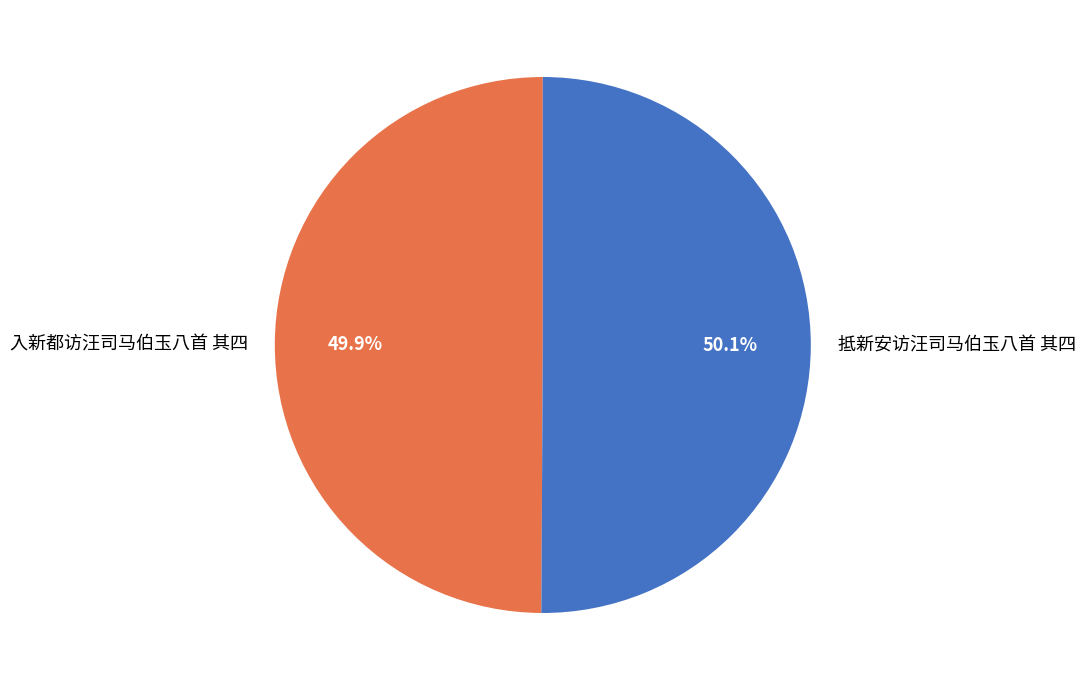

To the nearest percent, what percentage of the pie is 抵新安访汪司马伯玉八首 其四?

50%